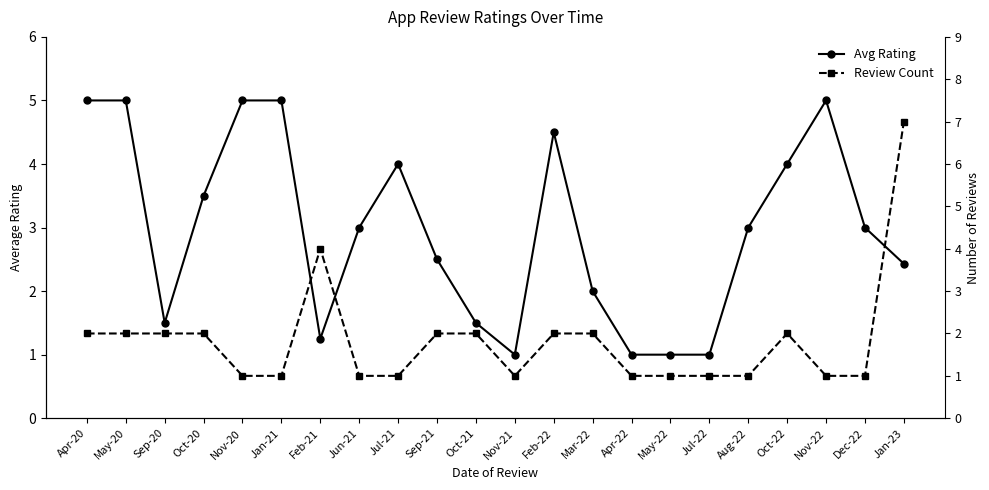

At which category does Avg Rating reach its first local peak?

Jul-21